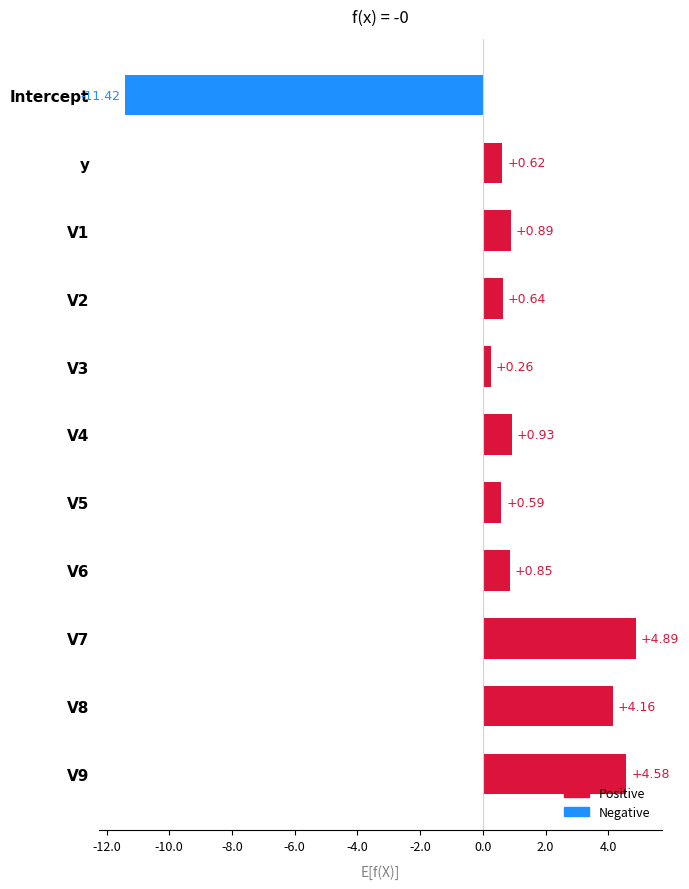

Which label corresponds to the smallest value in the chart?

Intercept